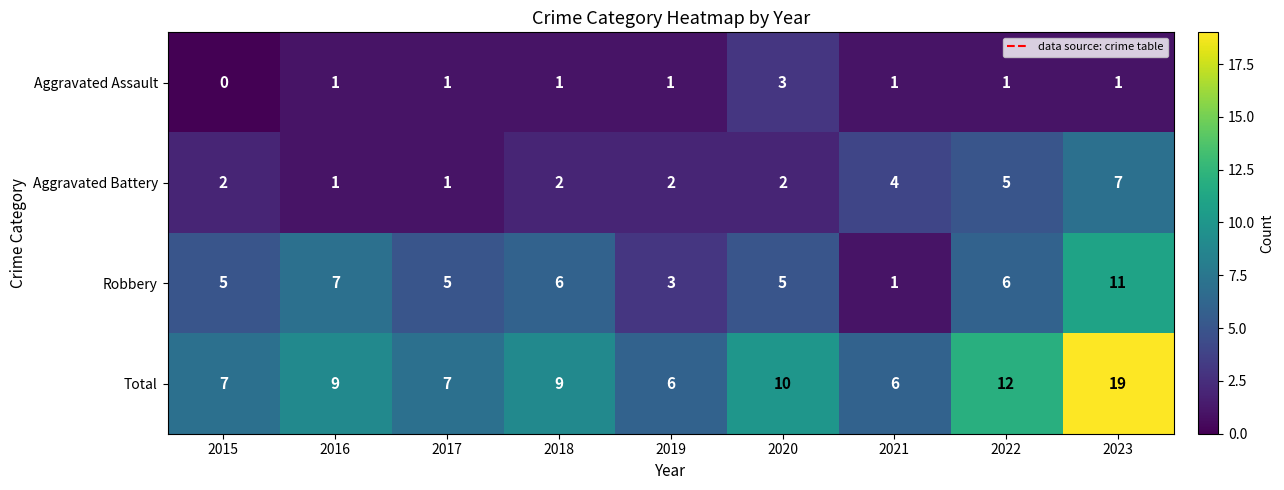

At which category is the sum across all series the highest?

2023